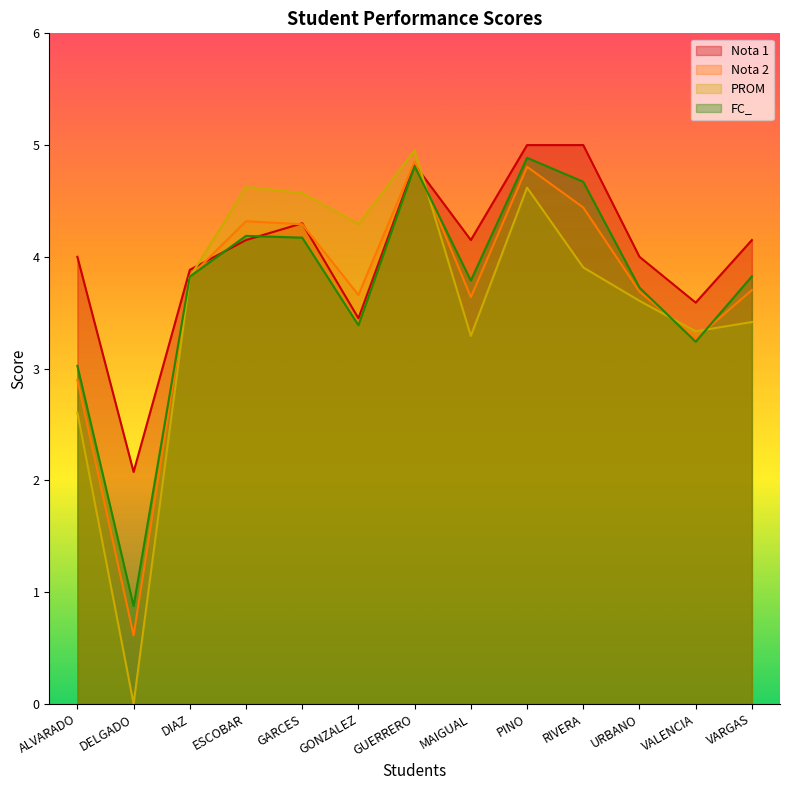

What position from the right is DELGADO?

12